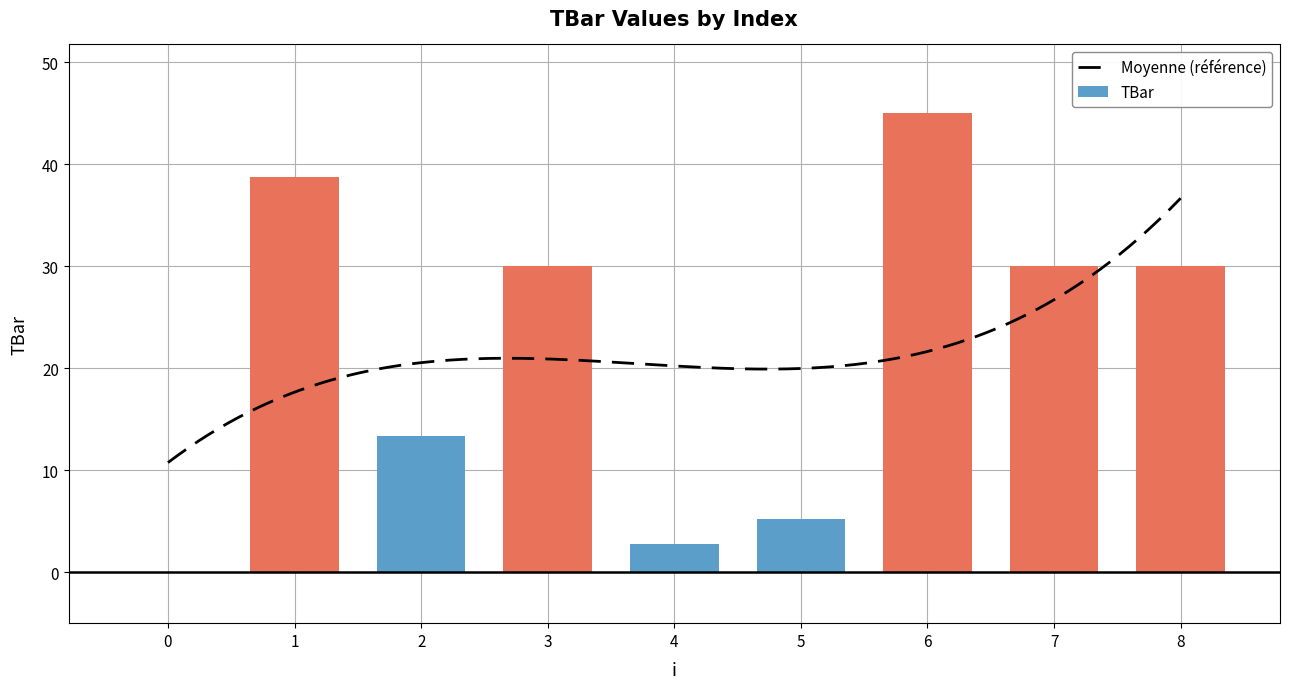

Reading right to left, list all the values displayed in this chart.

30.0	30.0	45.0	5.2	2.7	30.0	13.4	38.8	0.0